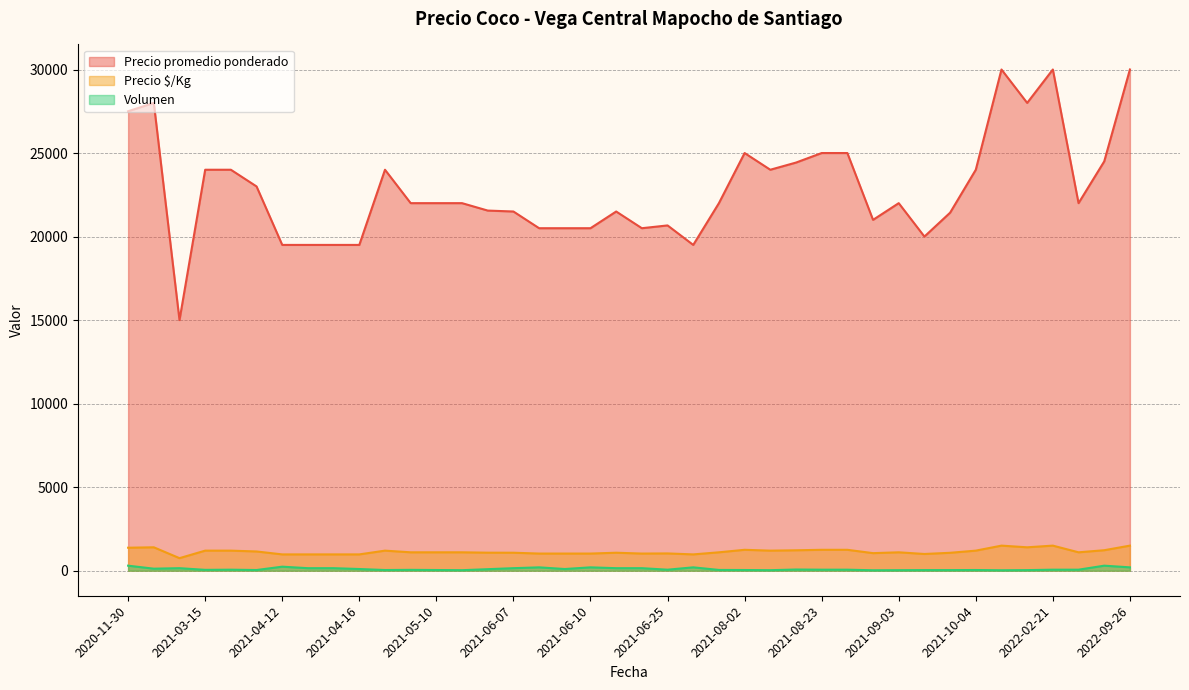

Between 2021-06-10 and 2021-04-16, which is larger?

2021-06-10